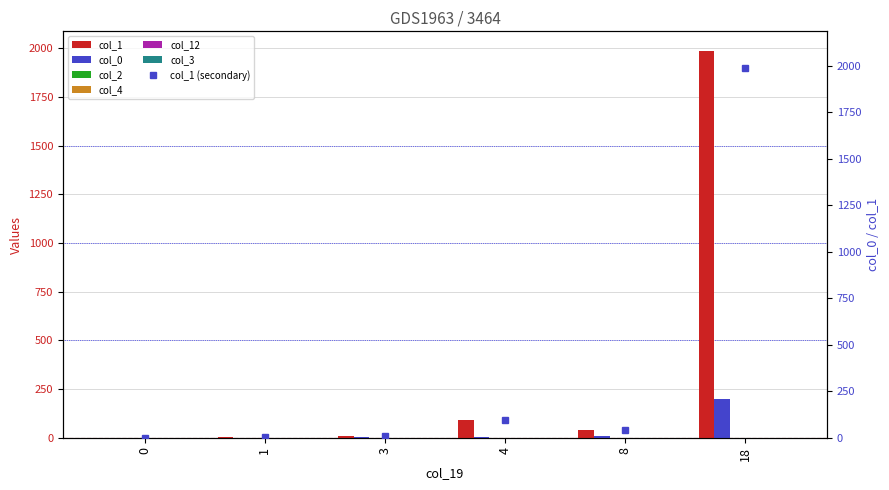

What is the difference between the highest and lowest values at 8?

41